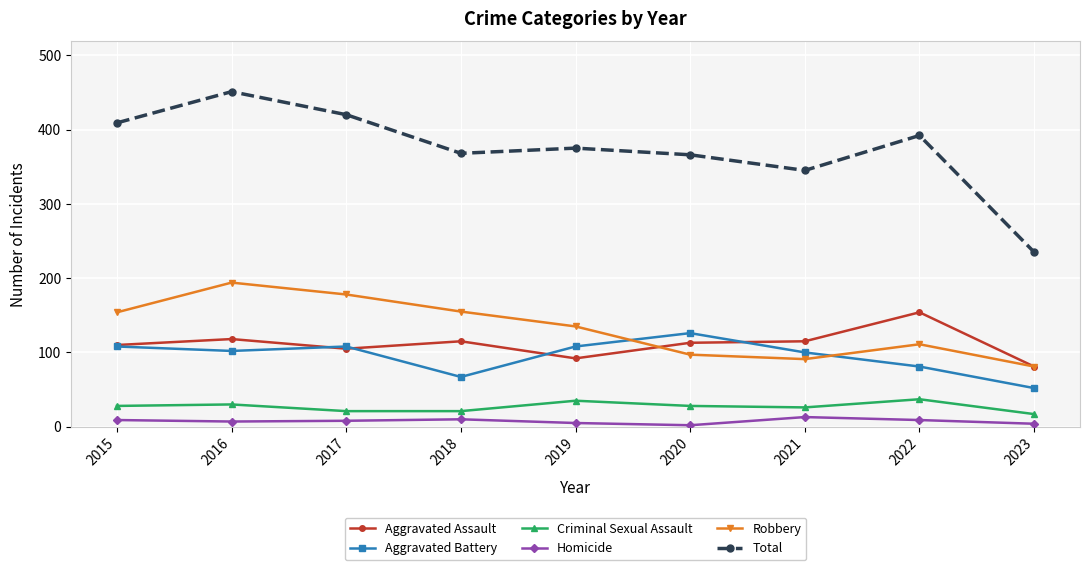

Rank the series by their maximum value, from lowest to highest.

Homicide, Criminal Sexual Assault, Aggravated Battery, Aggravated Assault, Robbery, Total